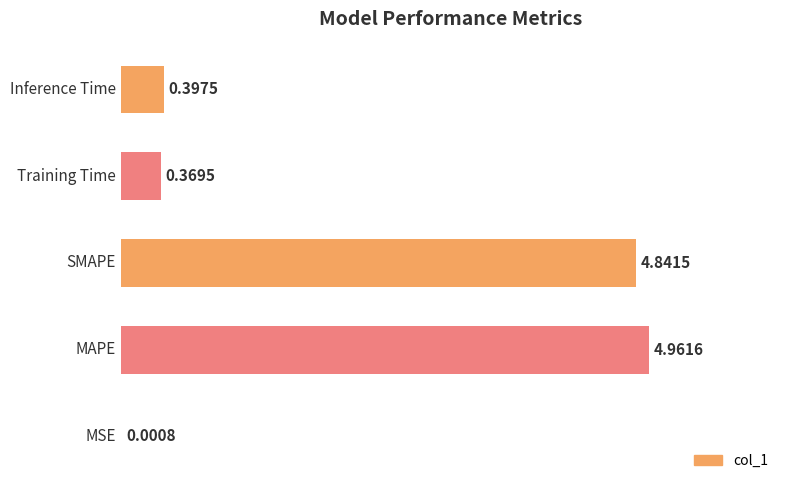

What is the sum of all values?

10.6